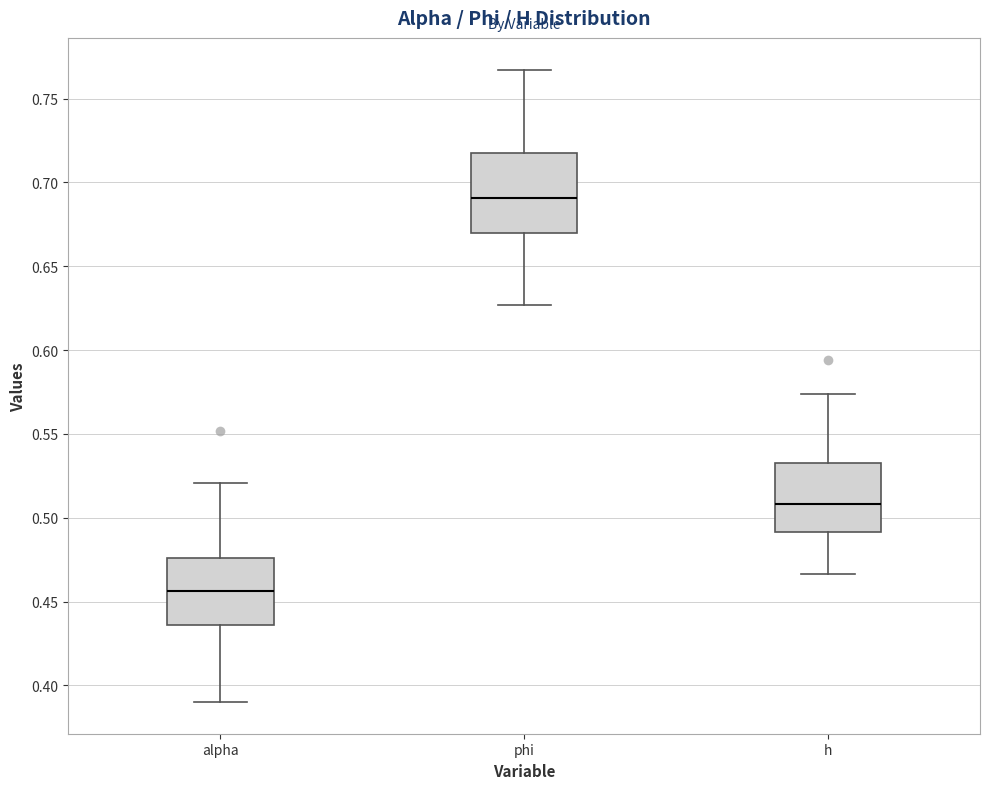

Which box's median line is the lowest?

alpha